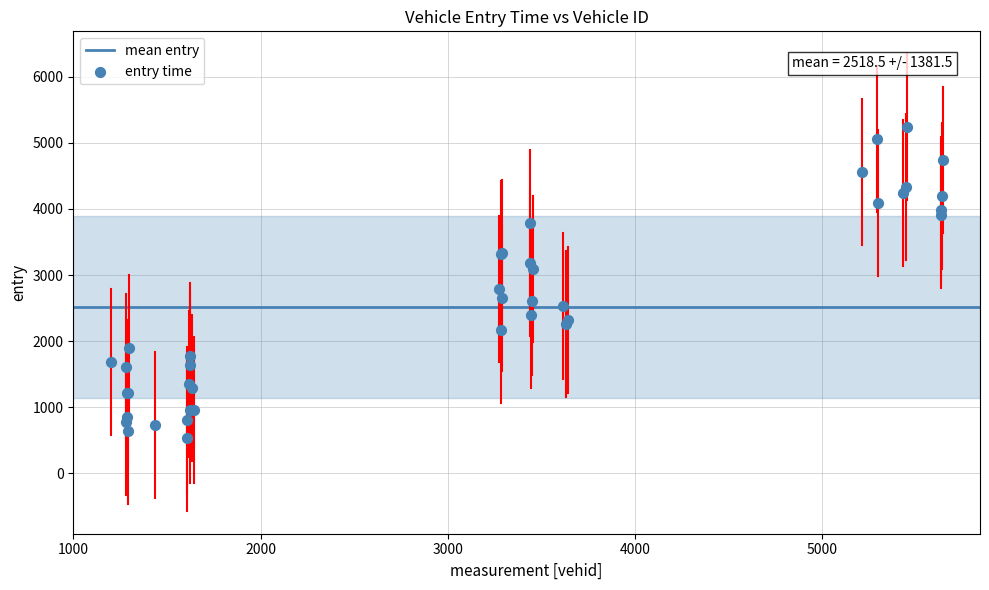

What Y value in the scatter plot is closest to 2887?

2783.1